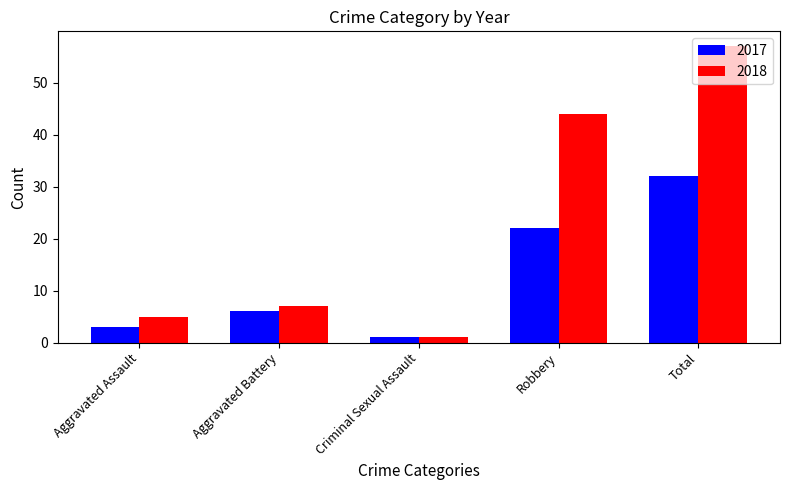

What is the value of the 2018 bar at the 1st from the left?

5